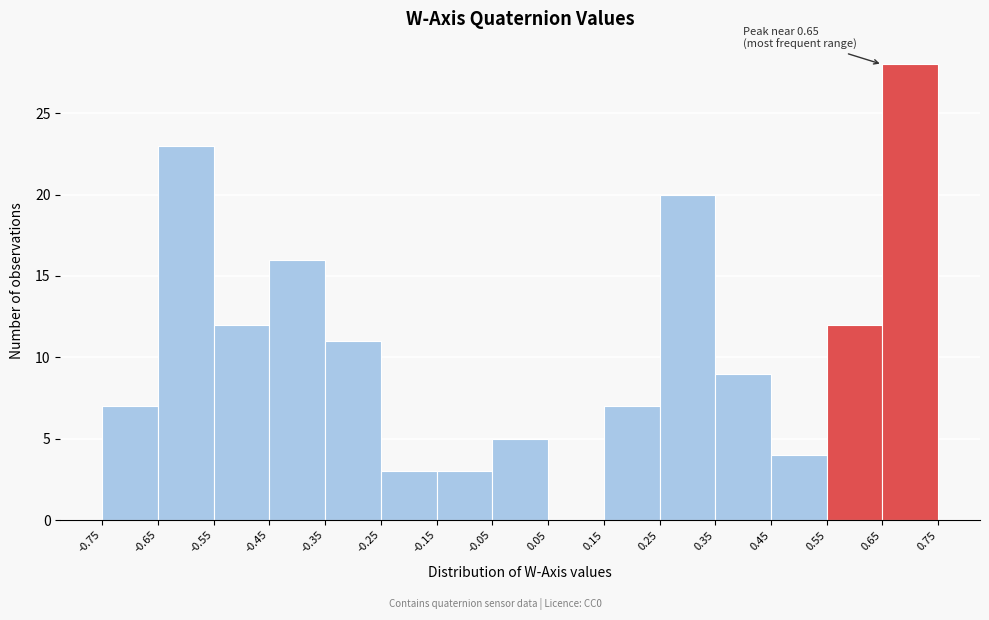

Over which range of the x-axis is the bar tallest?

0.65 to 0.75